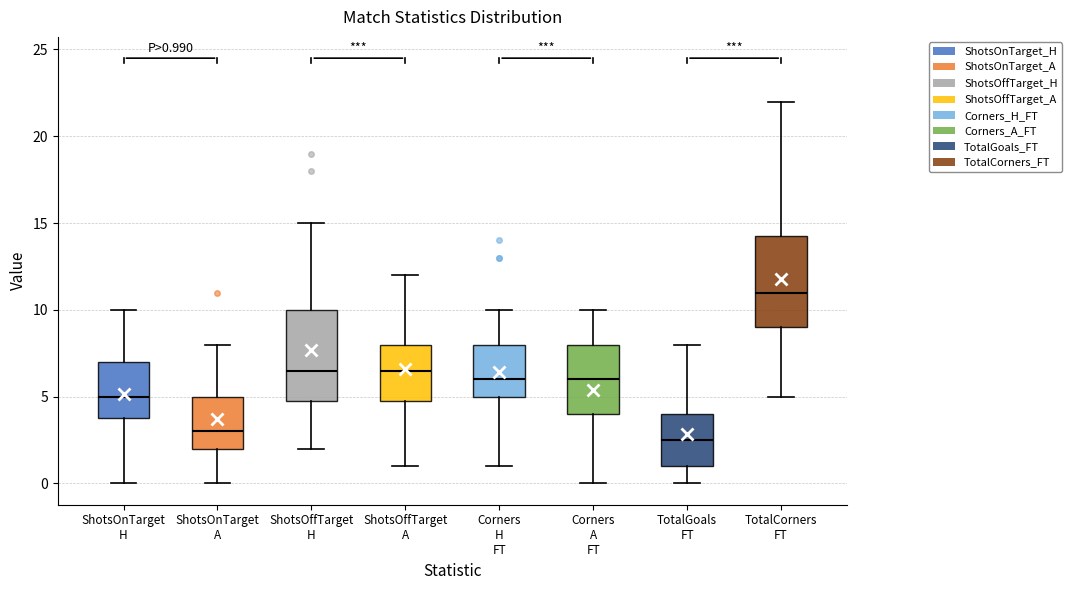

Which box's median line is the lowest?

TotalGoals FT